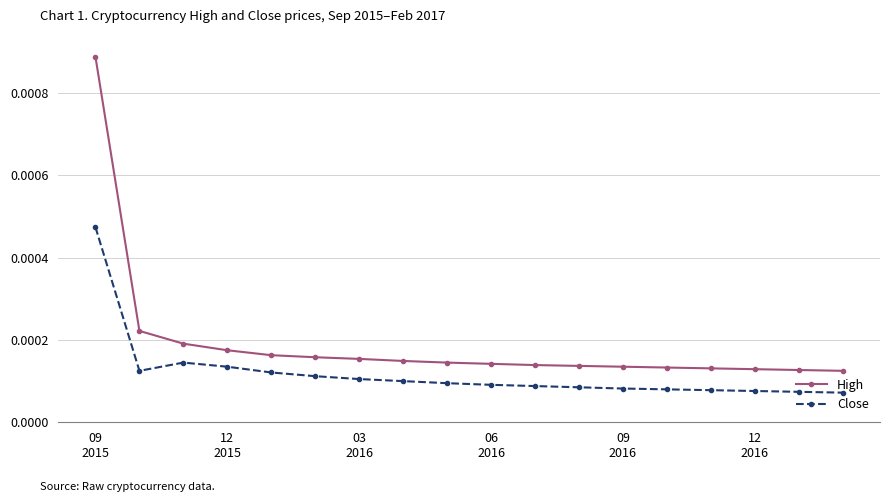

Which series has the largest total across all categories?

High